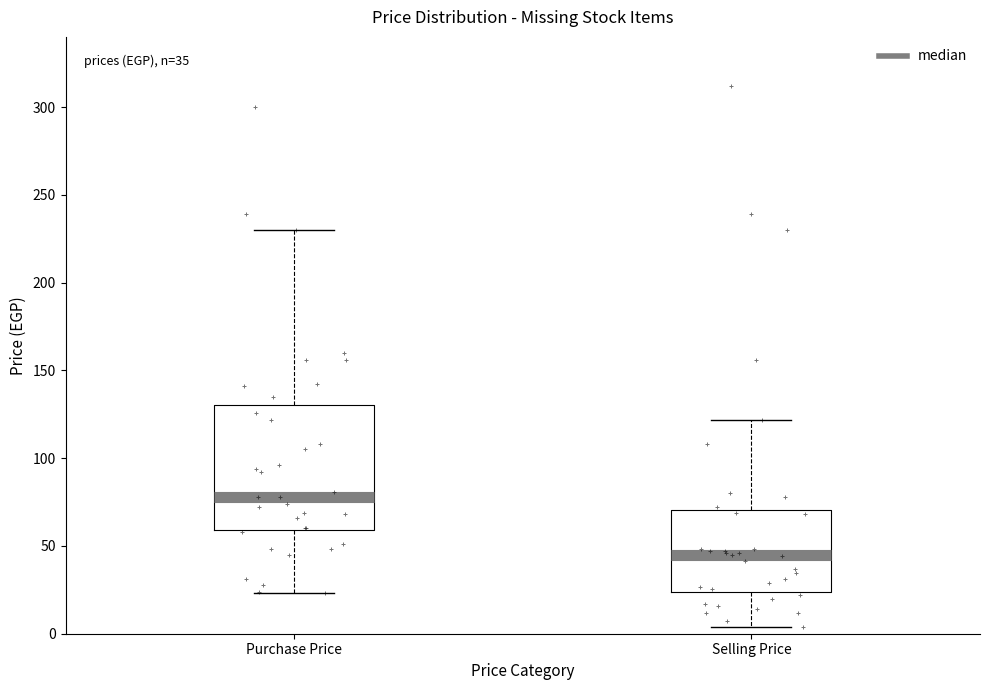

Comparing the boxes themselves (not the whiskers), which one is the tallest?

Purchase Price